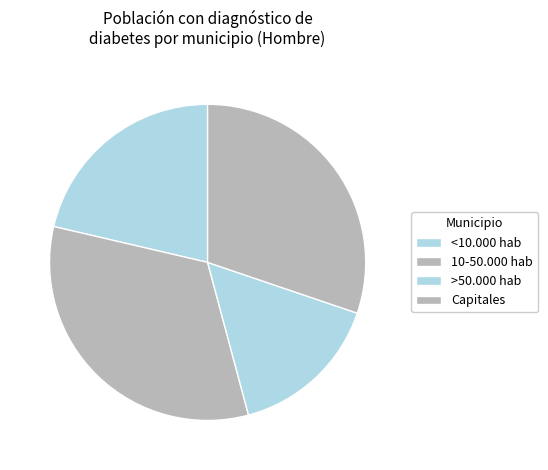

To the nearest percent, what percentage of the pie is Capitales?

30%